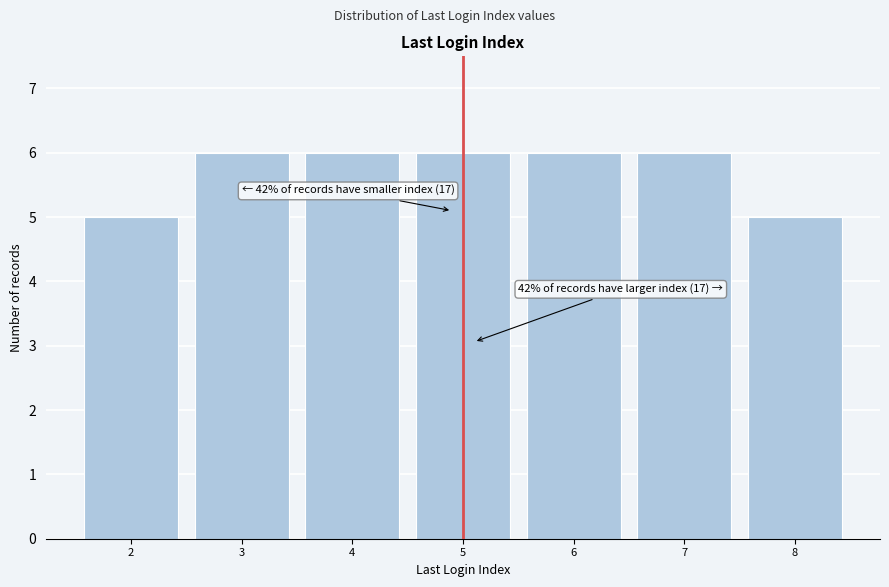

Reading left to right, extract all data points from this chart.

2=5	3=6	4=6	5=6	6=6	7=6	8=5